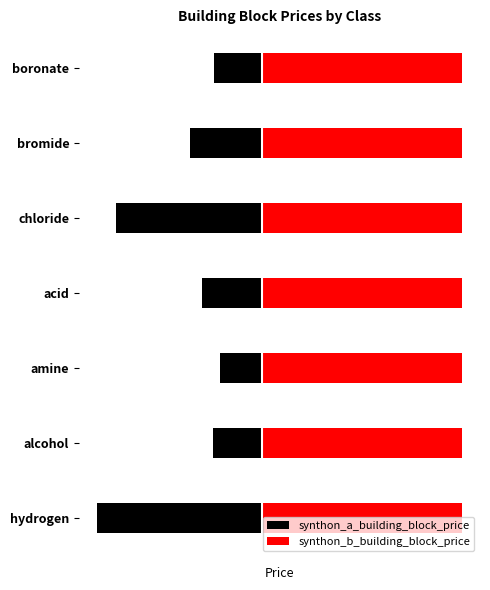

How many groups of bars are there?

7